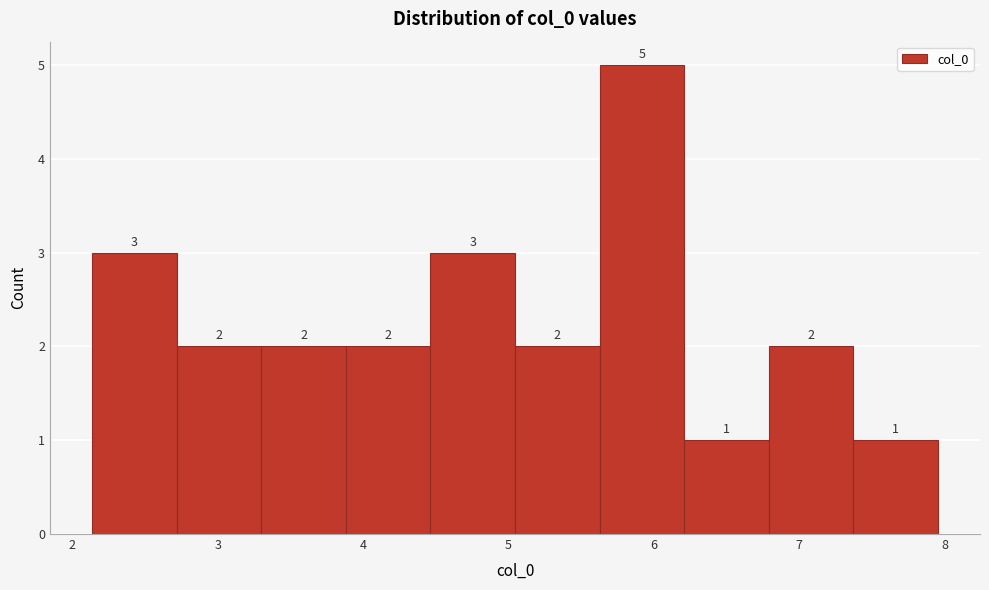

Reading left to right, transcribe this chart: for each bar, give the range it covers on the x-axis and its height. The bar edges are not printed on the chart, so give them approximately, as read against the axis.

2.1 to 2.7: 3
2.7 to 3.3: 2
3.3 to 3.9: 2
3.9 to 4.5: 2
4.5 to 5.0: 3
5.0 to 5.6: 2
5.6 to 6.2: 5
6.2 to 6.8: 1
6.8 to 7.4: 2
7.4 to 8.0: 1